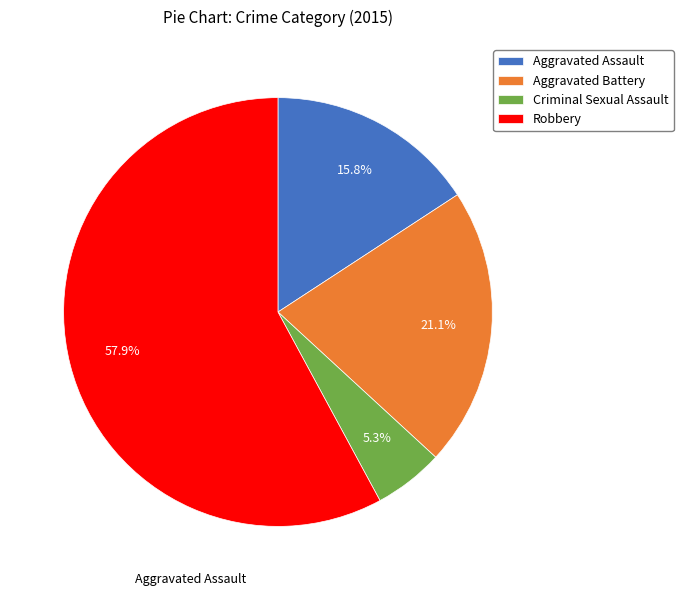

To the nearest percent, what portion does Aggravated Assault represent?

16%